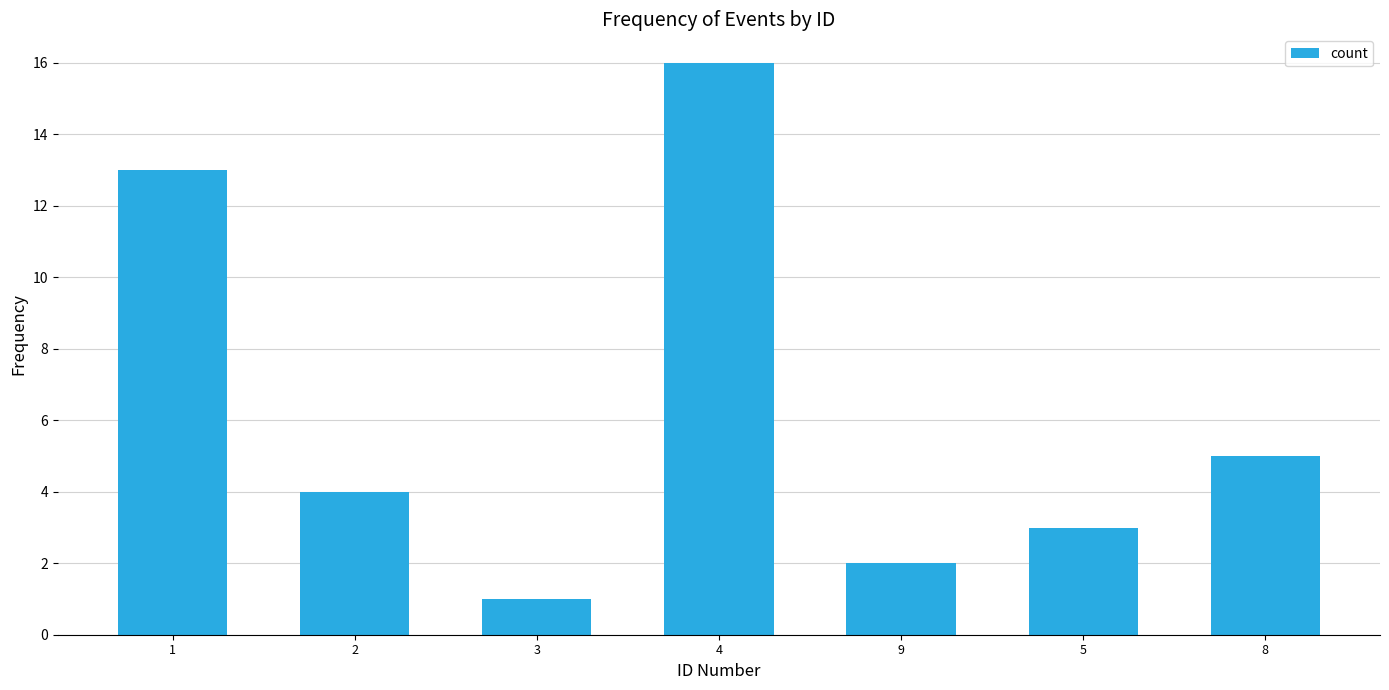

What is the label of the 3rd bar from the left?

3